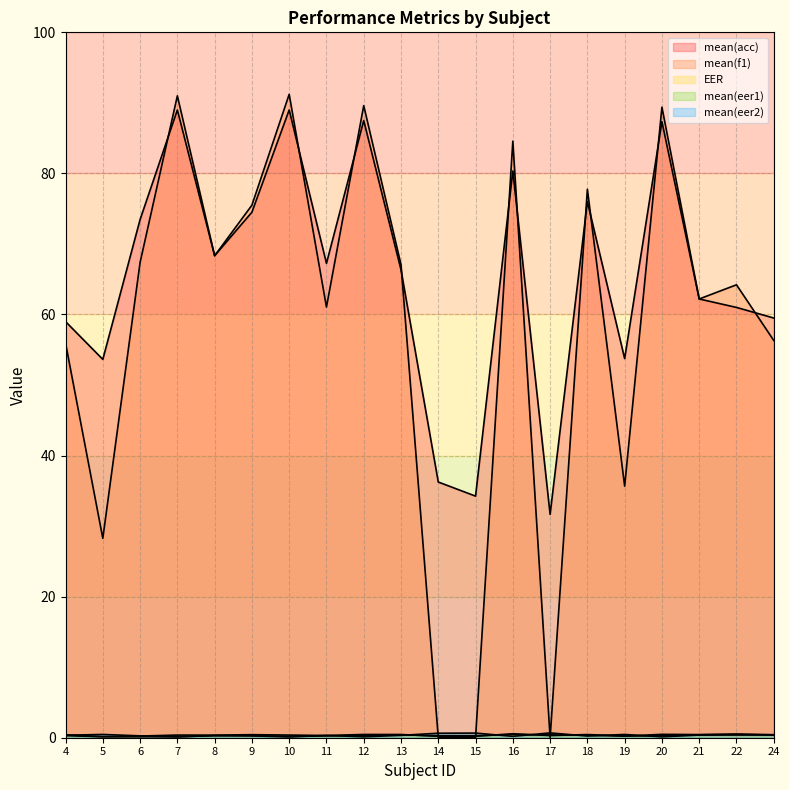

The value of mean(eer1) at 4 is 0.4. True or false?

True